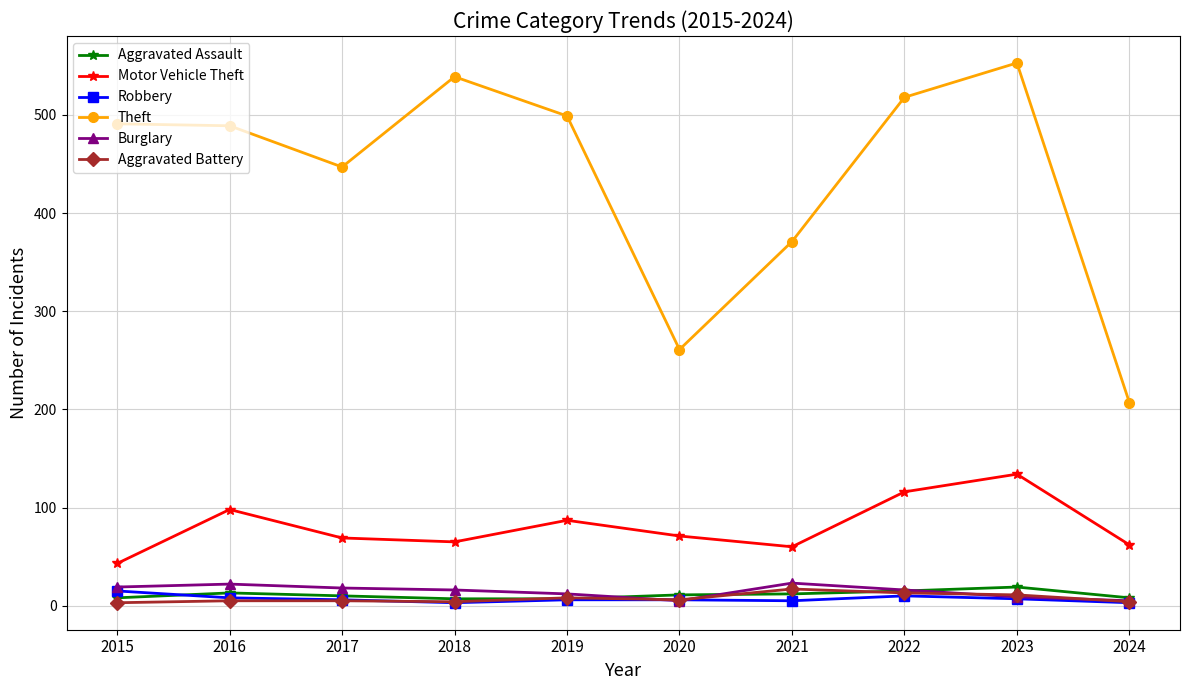

In Burglary, how many points are higher than both neighbors (excluding endpoints)?

2